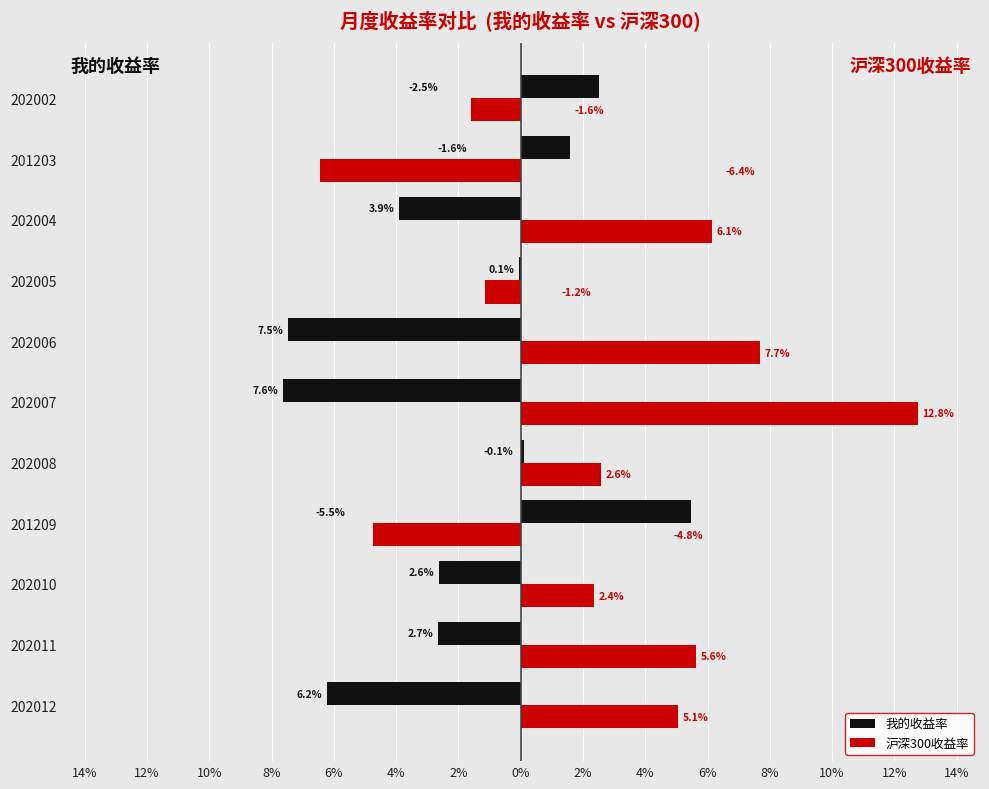

What are all the series names shown in the legend?

我的收益率, 沪深300收益率